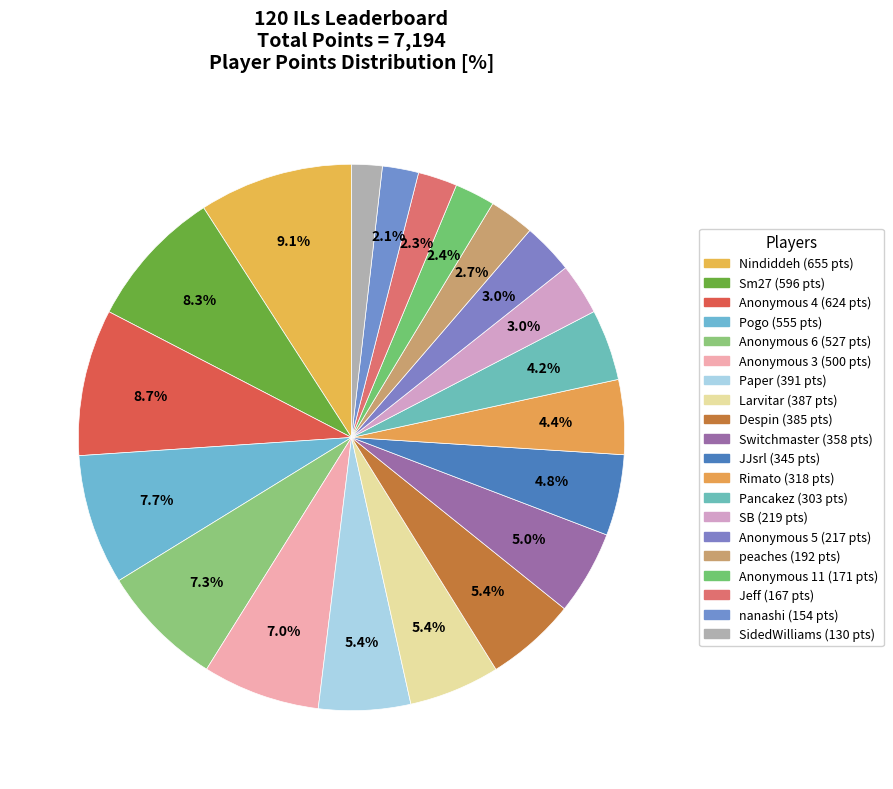

Do Nindiddeh and Anonymous 4 together represent more than half of the pie?

No